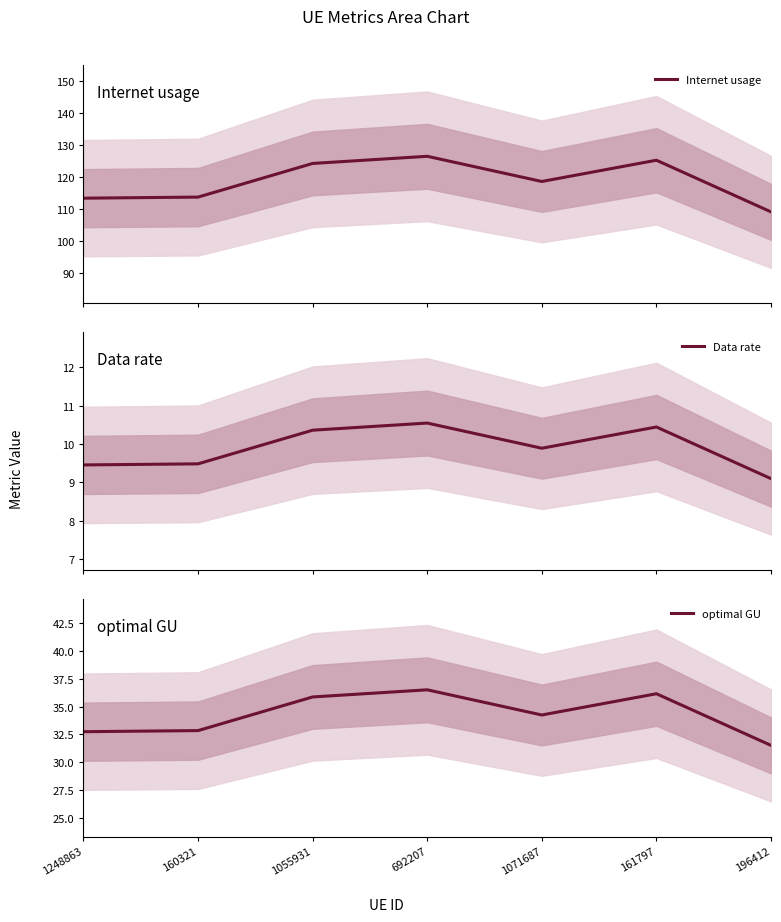

Is this an area chart (filled region under the line)?

No